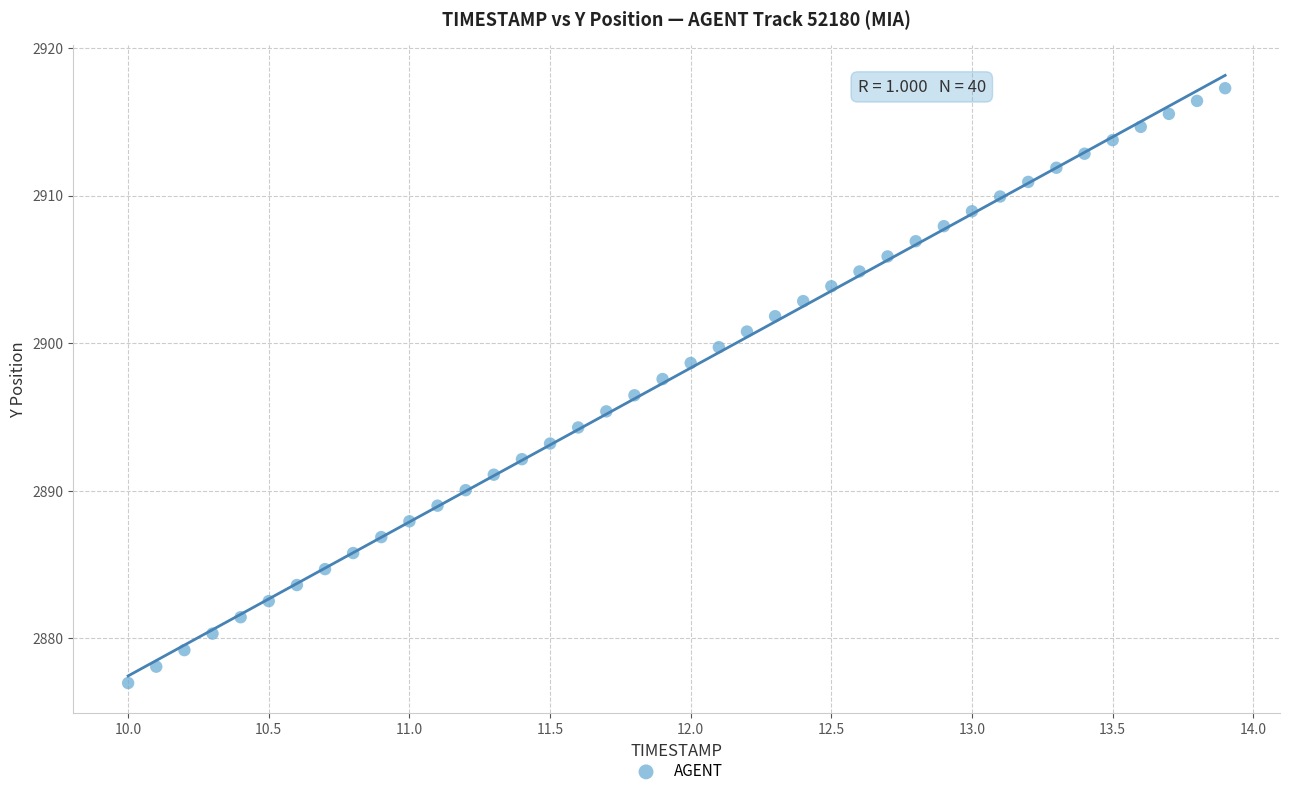

What is the range of Y values (max minus min)?

40.3